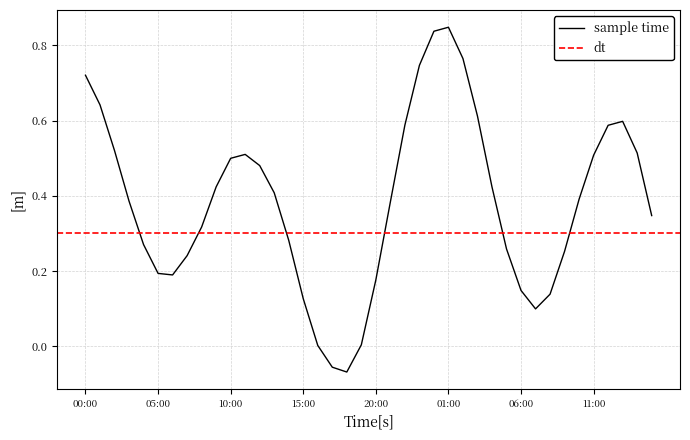

Is this an area chart (filled region under the line)?

No